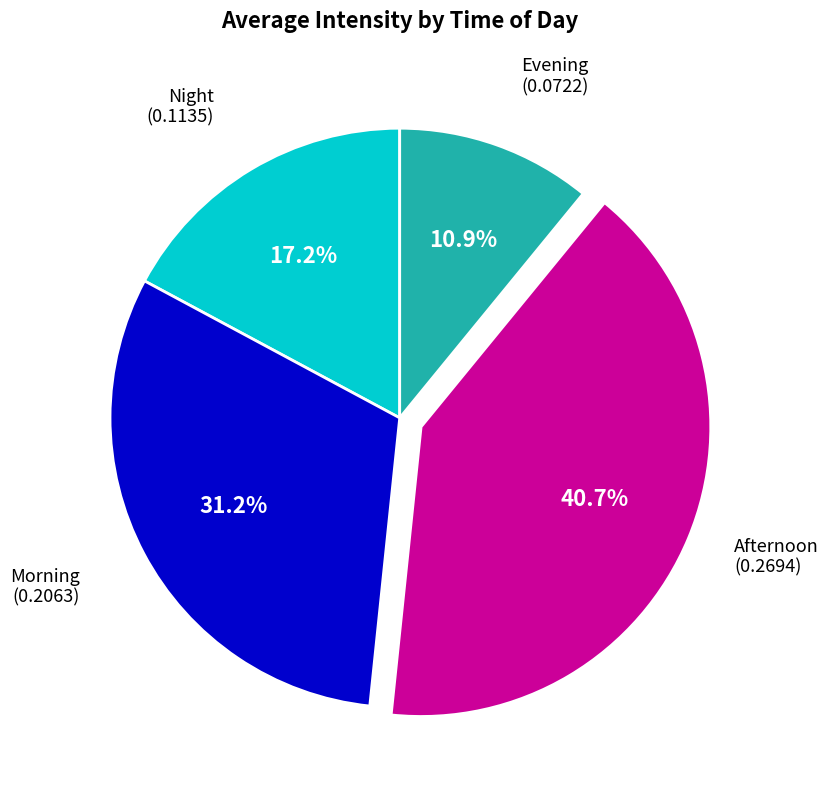

Rank the categories by value from highest to lowest.

Afternoon, Morning, Night, Evening